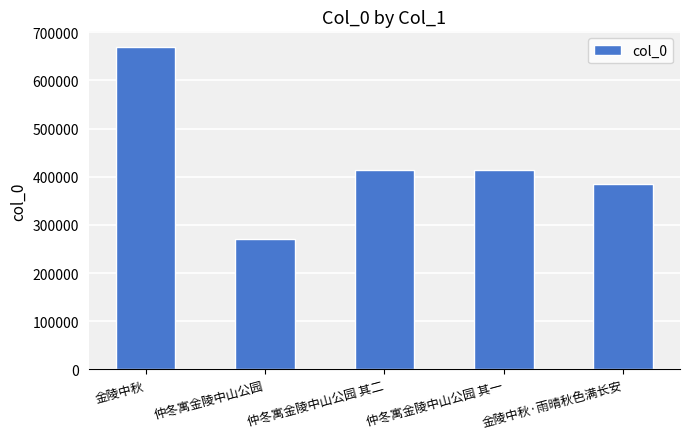

Which label corresponds to the largest value in the chart?

金陵中秋